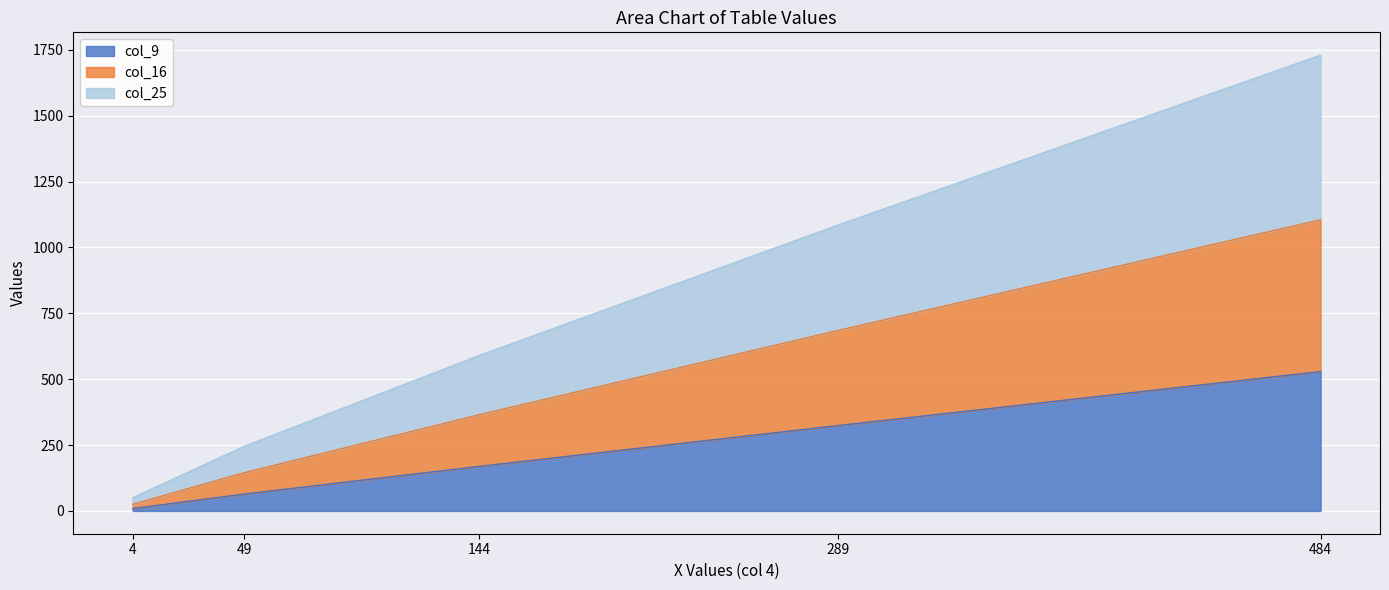

Is the value of col_9 at 484 greater than the value of col_16 at 4?

Yes